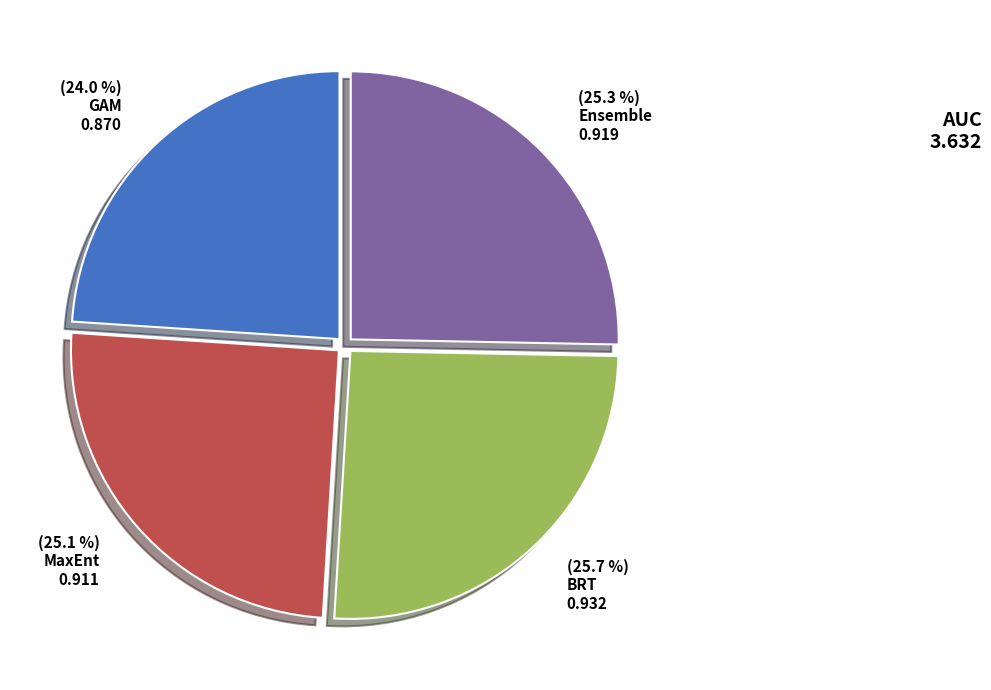

Is there a majority slice in this chart?

No